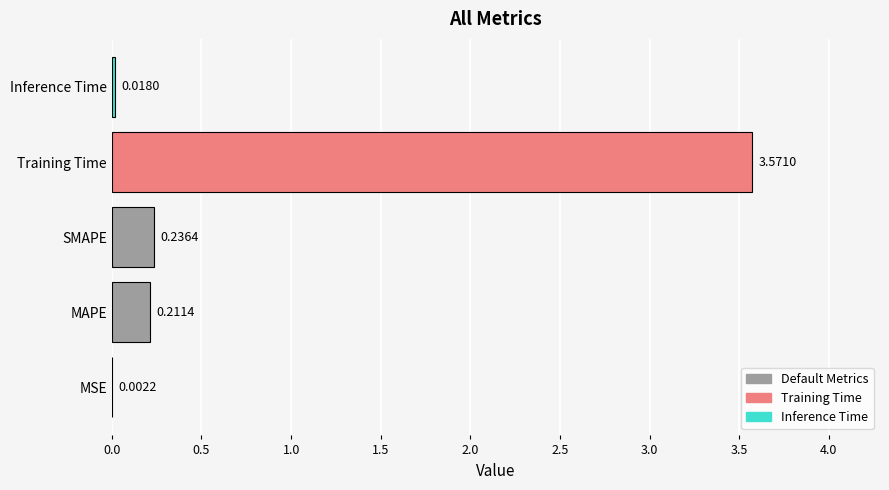

Which label corresponds to the largest value in the chart?

Training Time